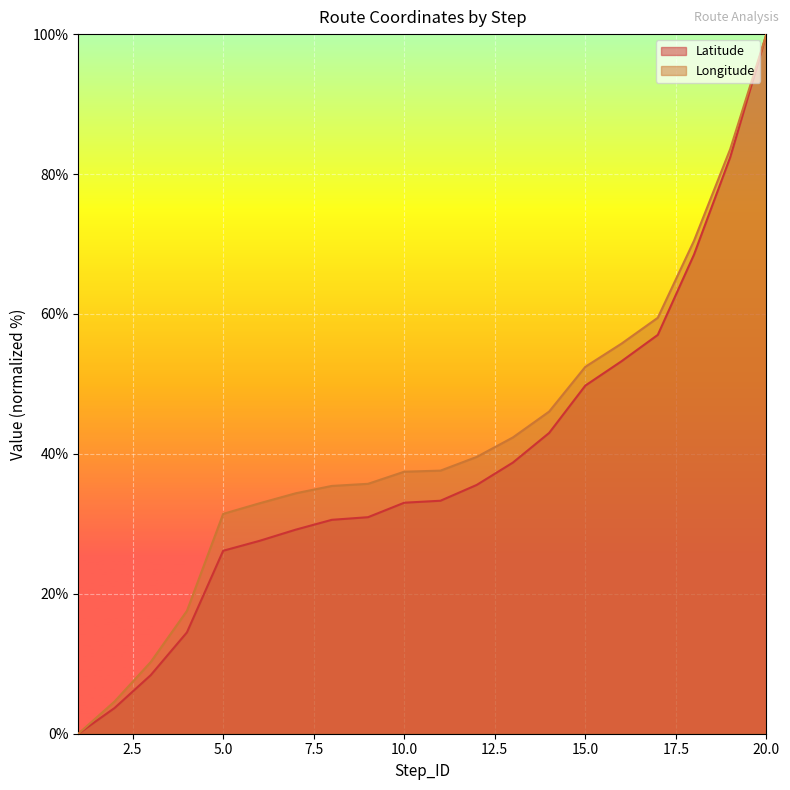

Between 9 and 16, which is larger?

16